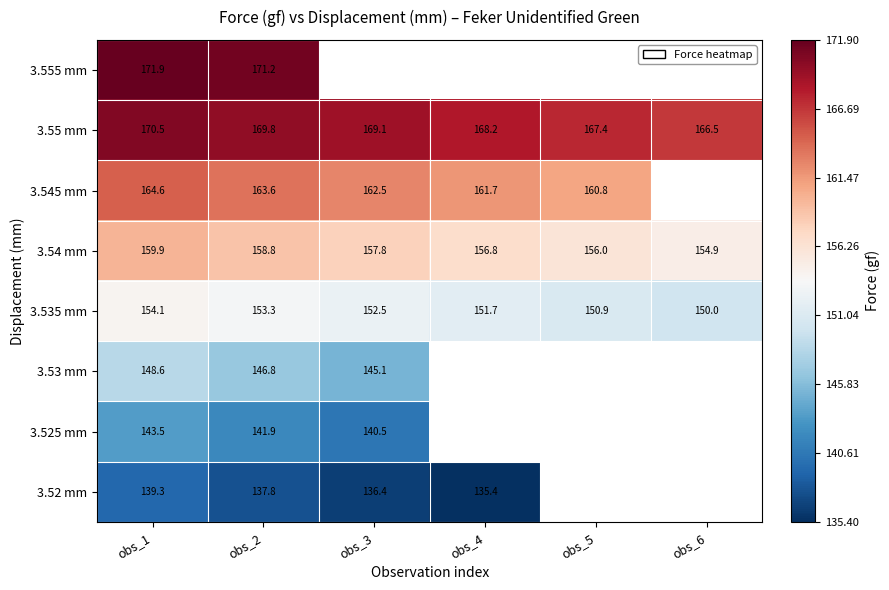

At which label does 3.535 mm first exceed 152?

obs_1